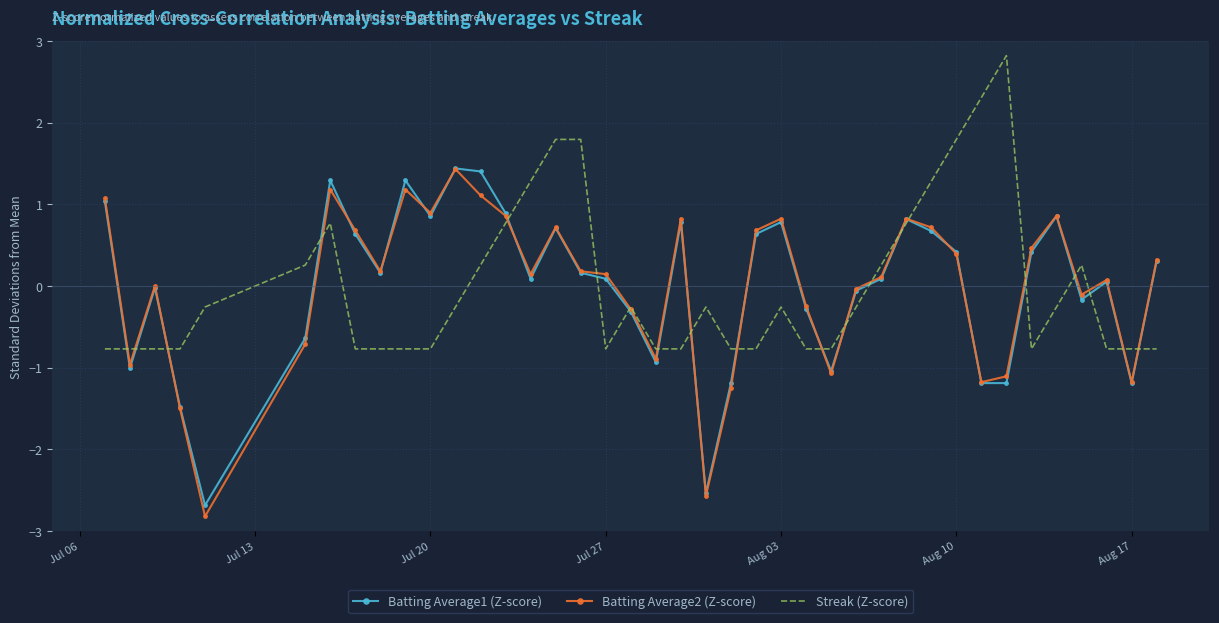

What is the minimum value shown in the chart?

-2.8